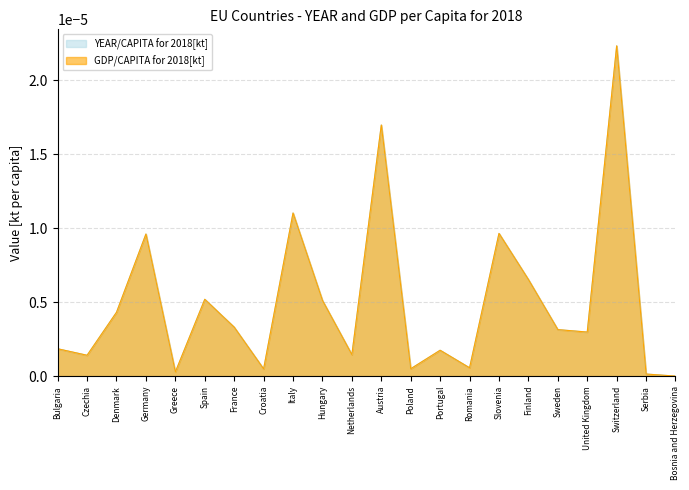

How many data points does each series have?

22